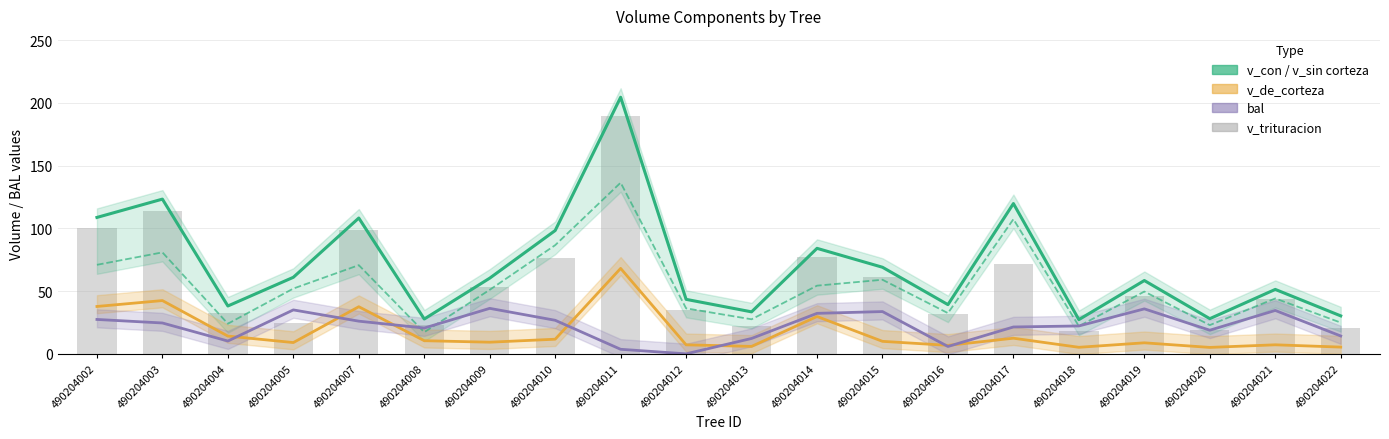

At 490204021, list the series in order from smallest to largest.

v_de_corteza, bal, v_trituracion, v_sin_corteza, v_con_corteza